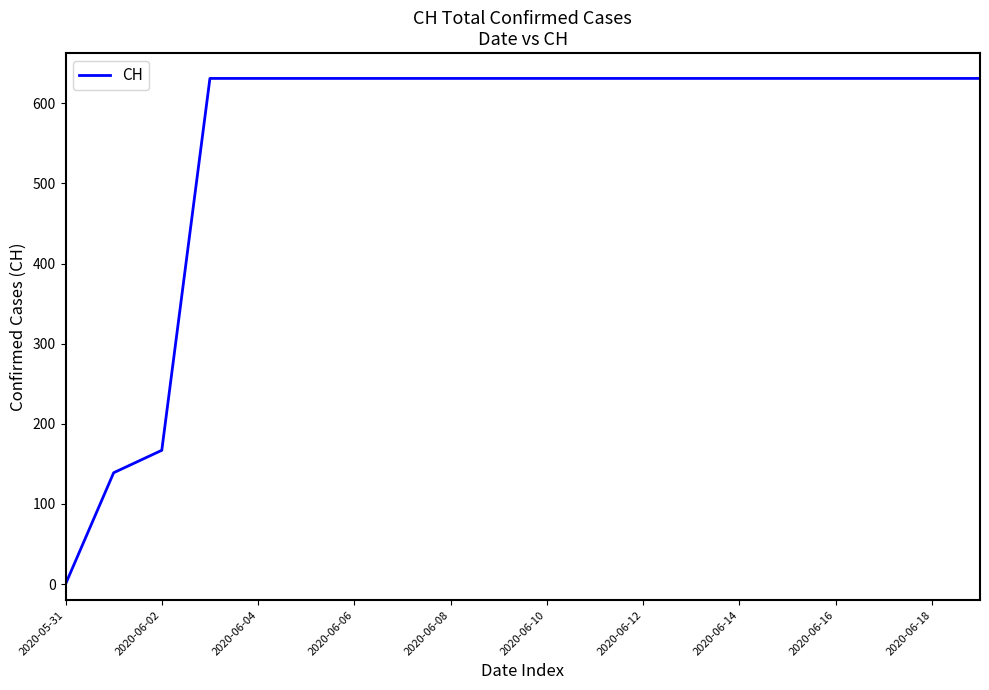

What is the difference between the maximum and minimum values?

631